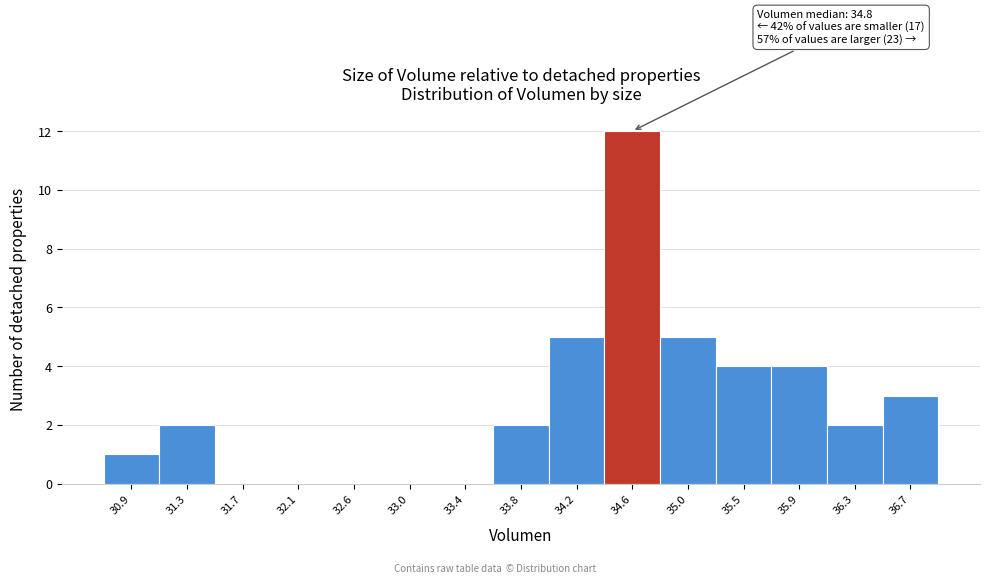

Over which range of the x-axis is the bar tallest?

34.40 to 34.85